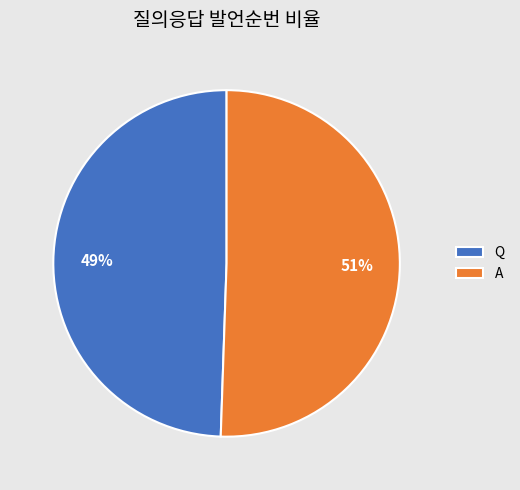

To the nearest percent, what is the average slice percentage?

50%